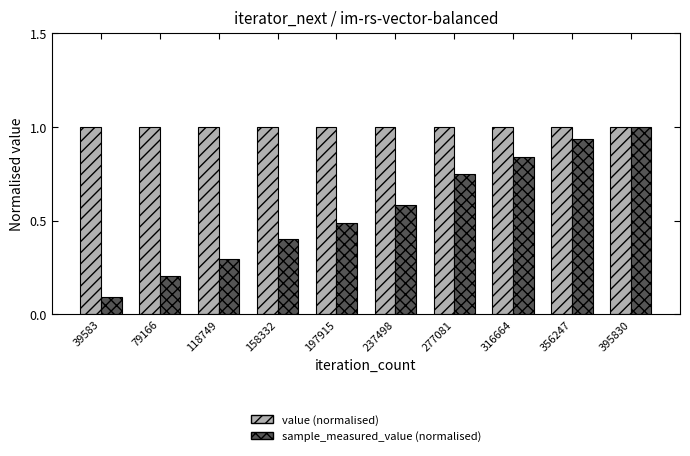

Is it true that sample_measured_value (normalised) equals 0.2 at 395830?

False